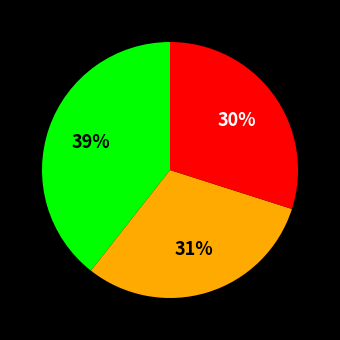

Is there a majority slice in this chart?

No